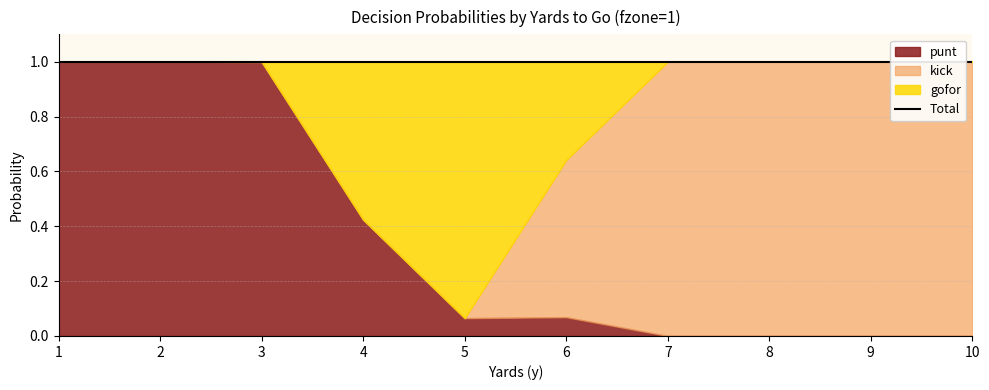

At which category is the sum across all series the highest?

1